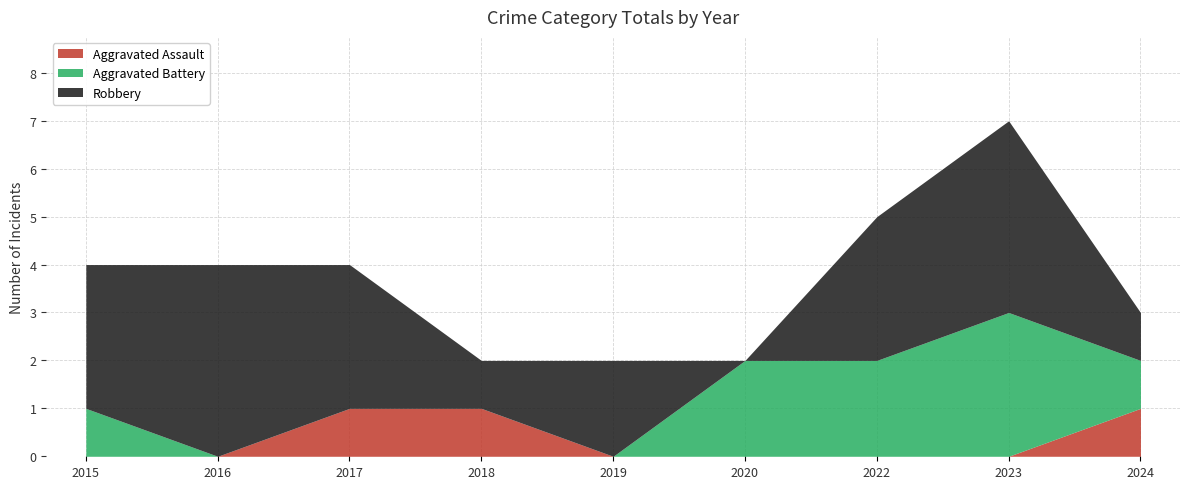

Which series has the widest spread of values?

Robbery